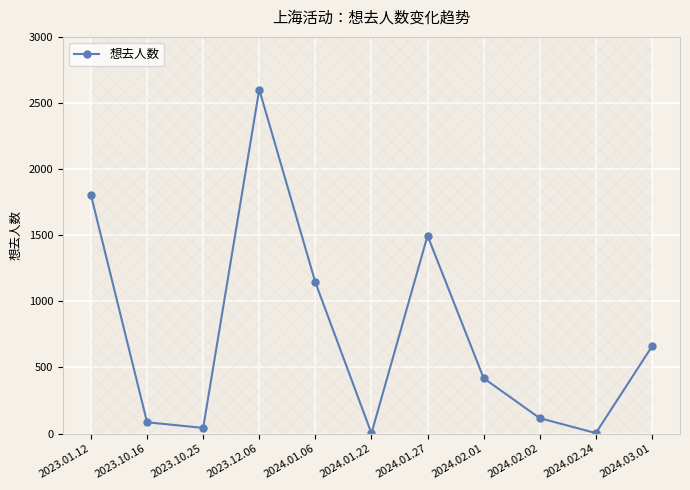

How many data points are less than 419?

5